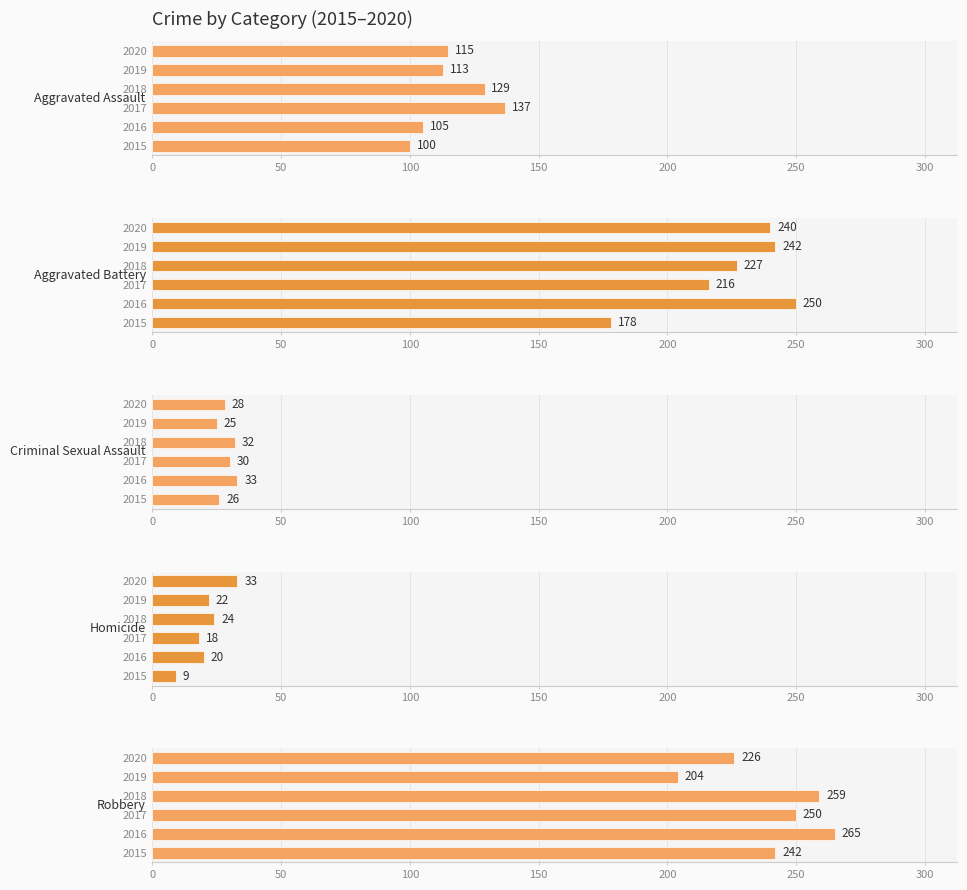

Count the number of categories in the chart.

6